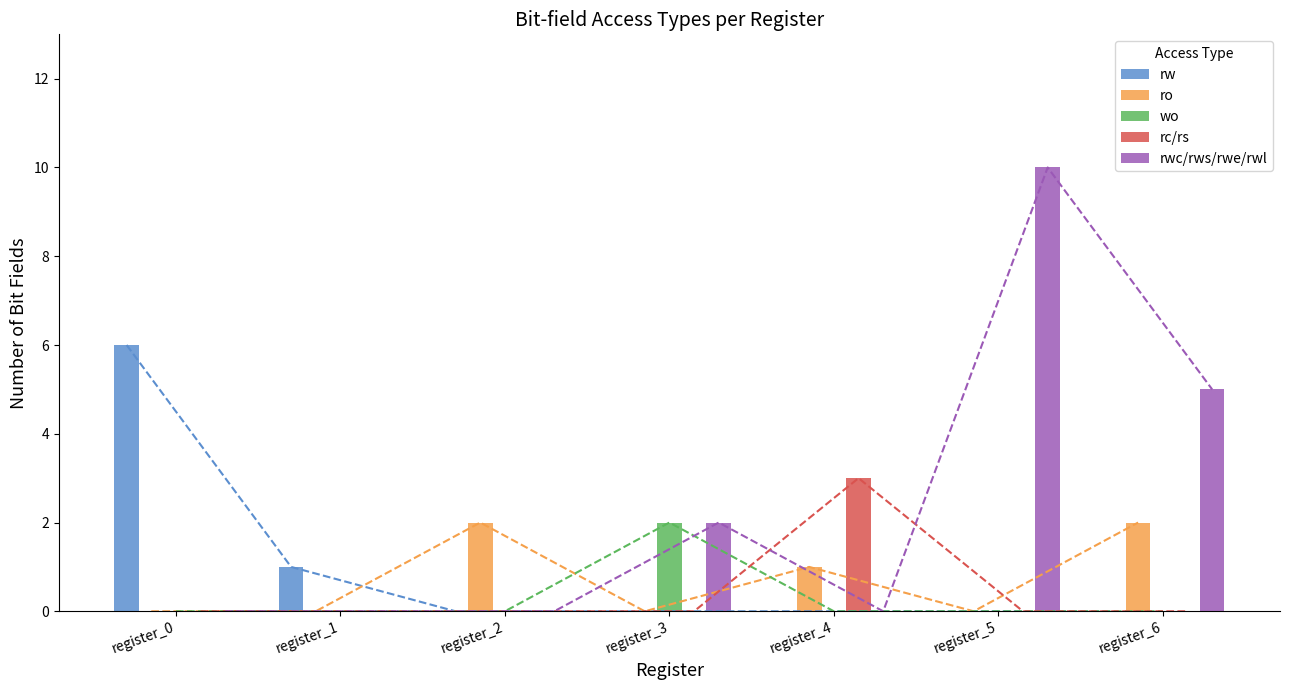

How many bars are there in total?

35